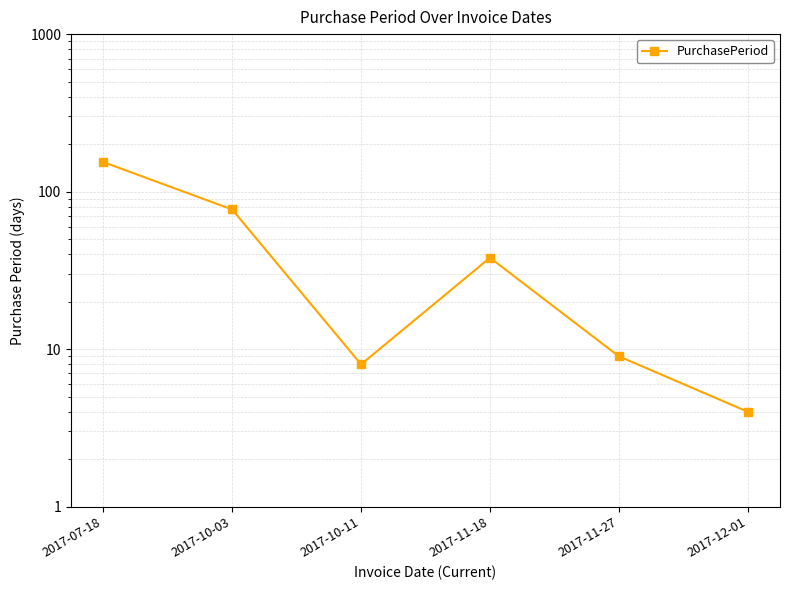

Where is the data nearest to the value 79?

2017-10-03